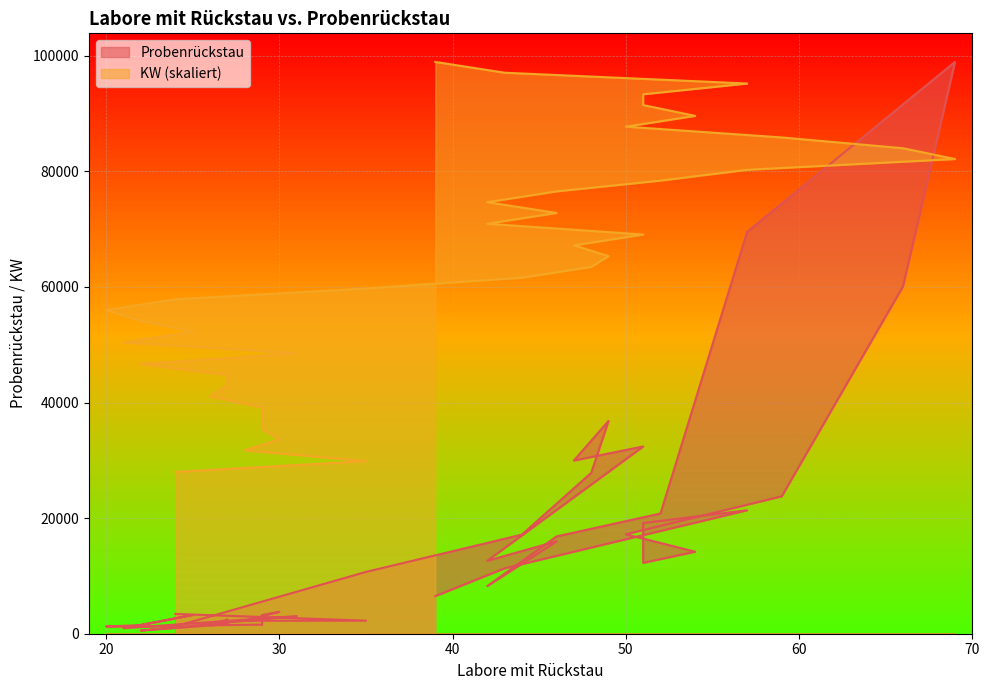

What is the total value across all series at 42?

83548.7